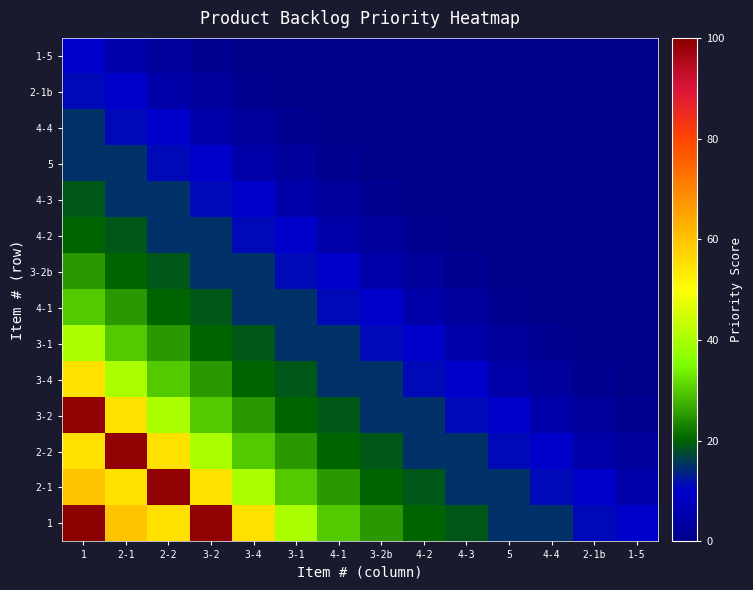

What is the total value across all series at 1?

554